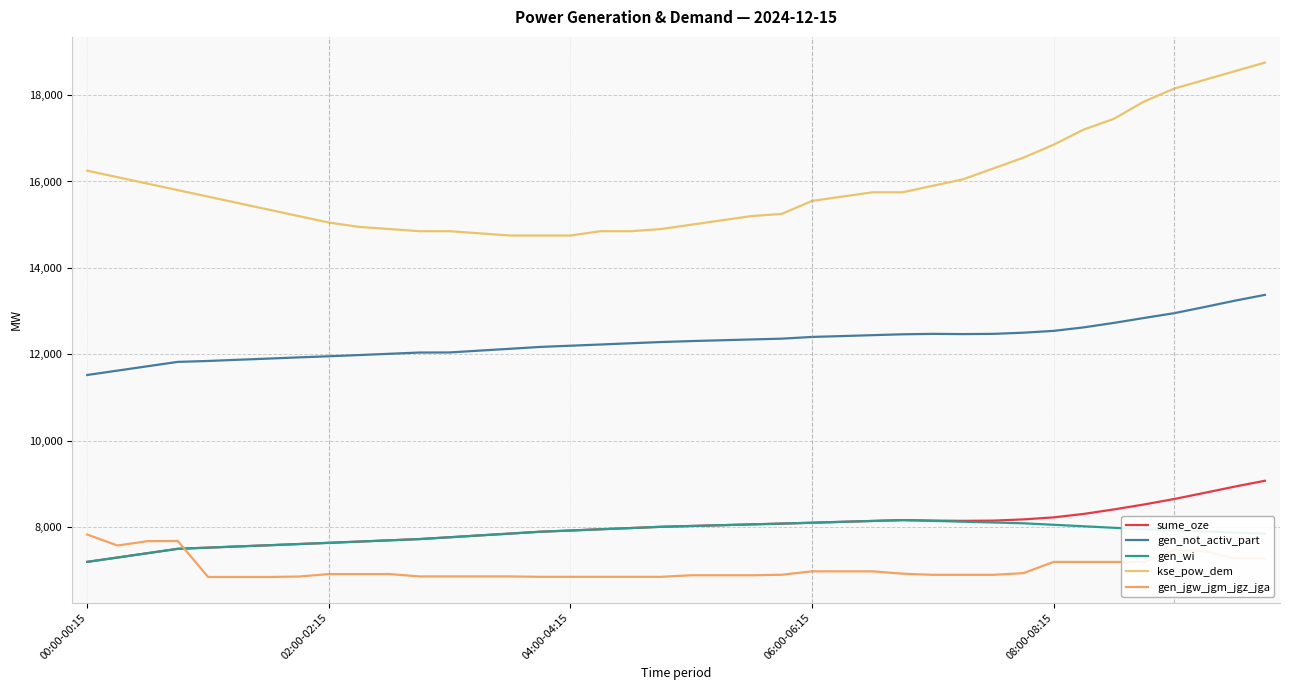

Which category has the highest value in the gen_not_activ_part series?

39